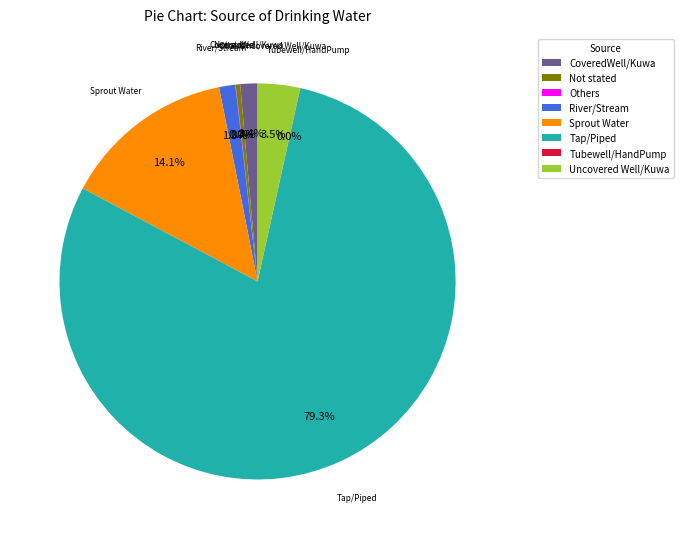

True or false: River/Stream accounts for 11% of the total.

False